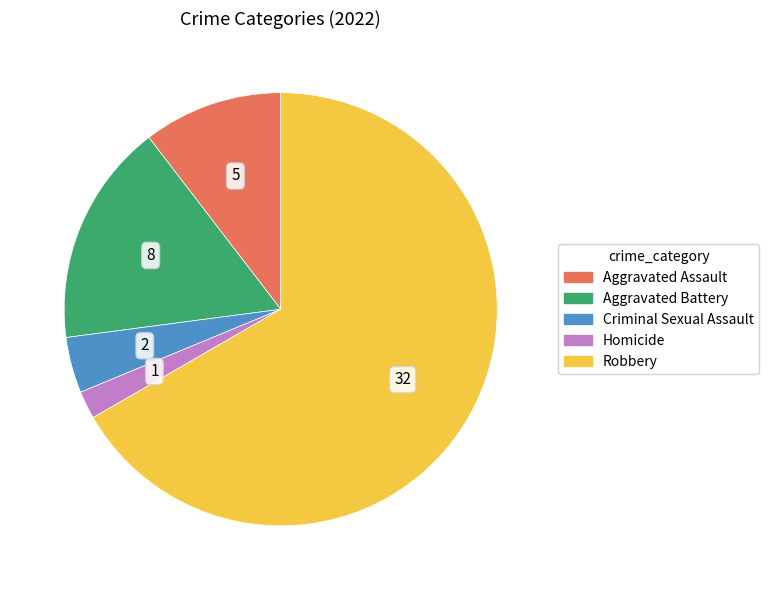

Does any single category account for the majority?

Yes